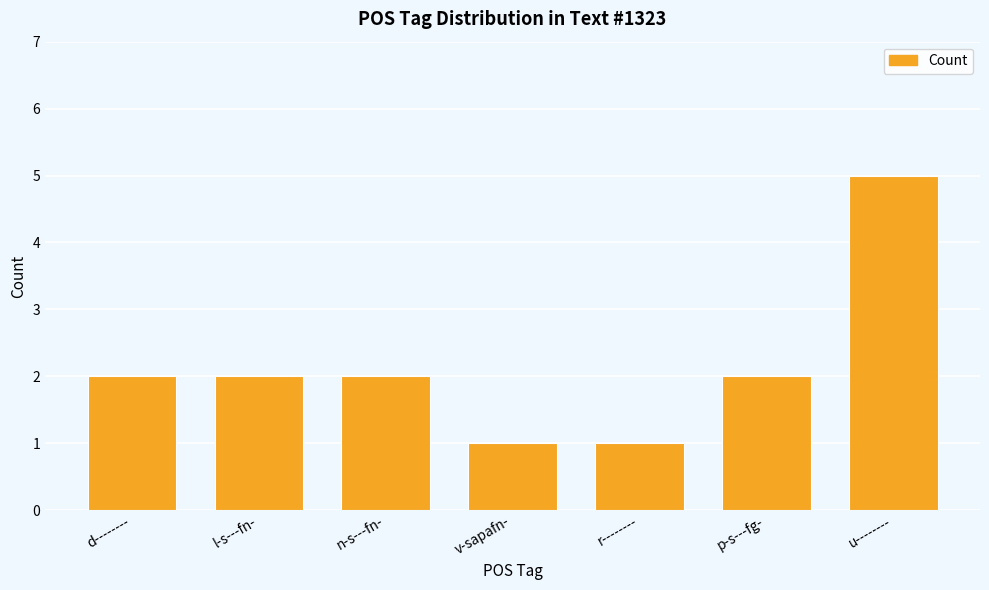

Approximately how many times larger is the value at u-------- compared to d--------?

2.5